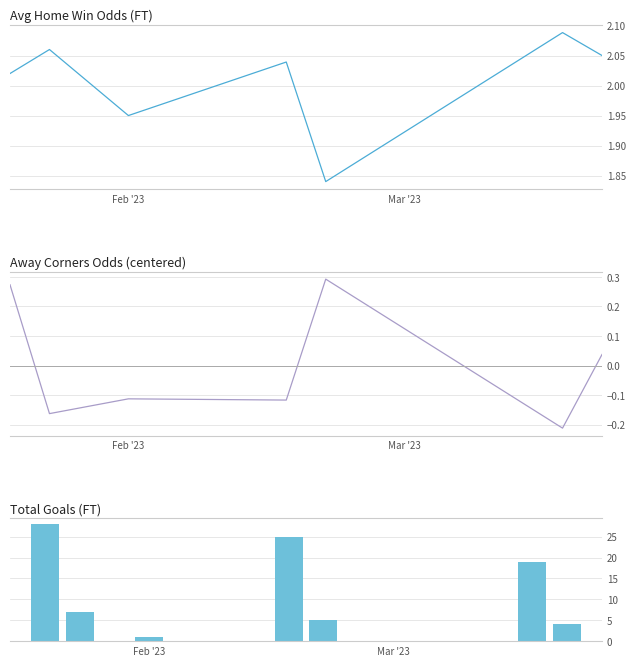

Rank the series by their average value, from lowest to highest.

Odd_Corners_A (centered), Odd_H_FT, Total Goals FT